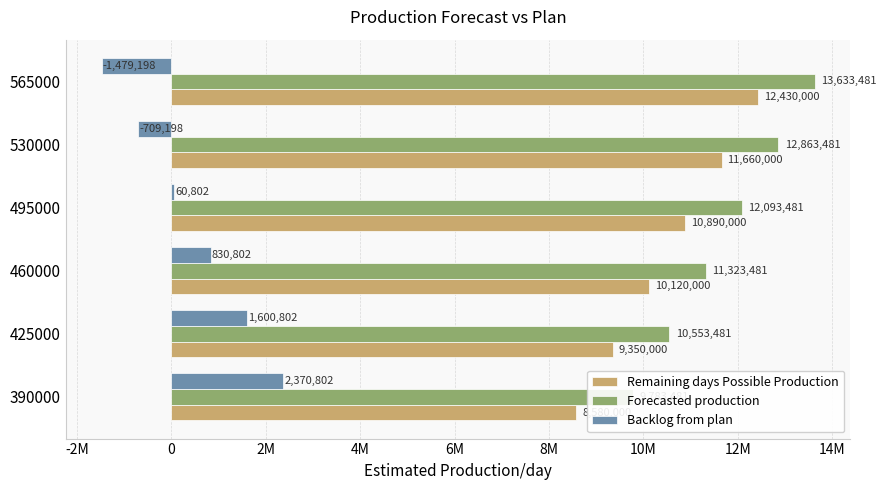

What is the difference between the maximum and minimum values in the Backlog from plan series?

3850000